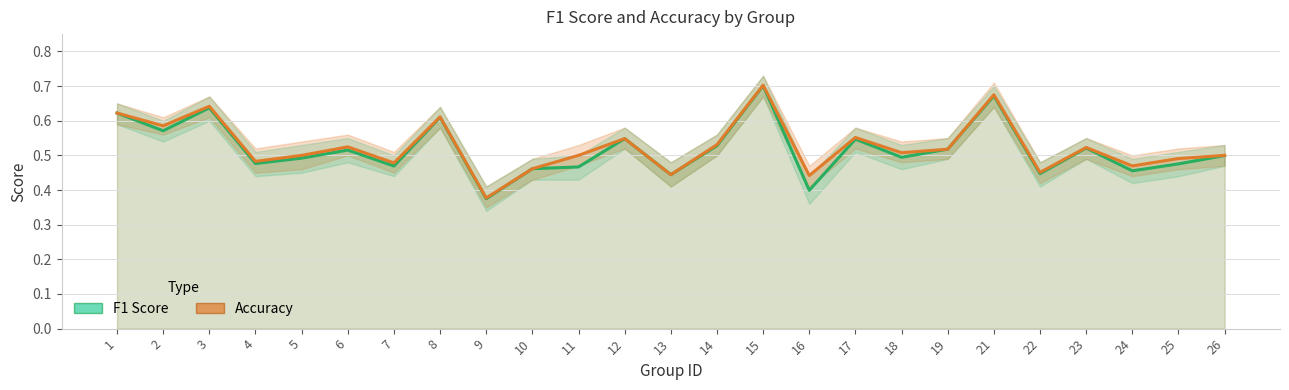

True or false: F1 Score has more than 0 points higher than both neighbors.

True